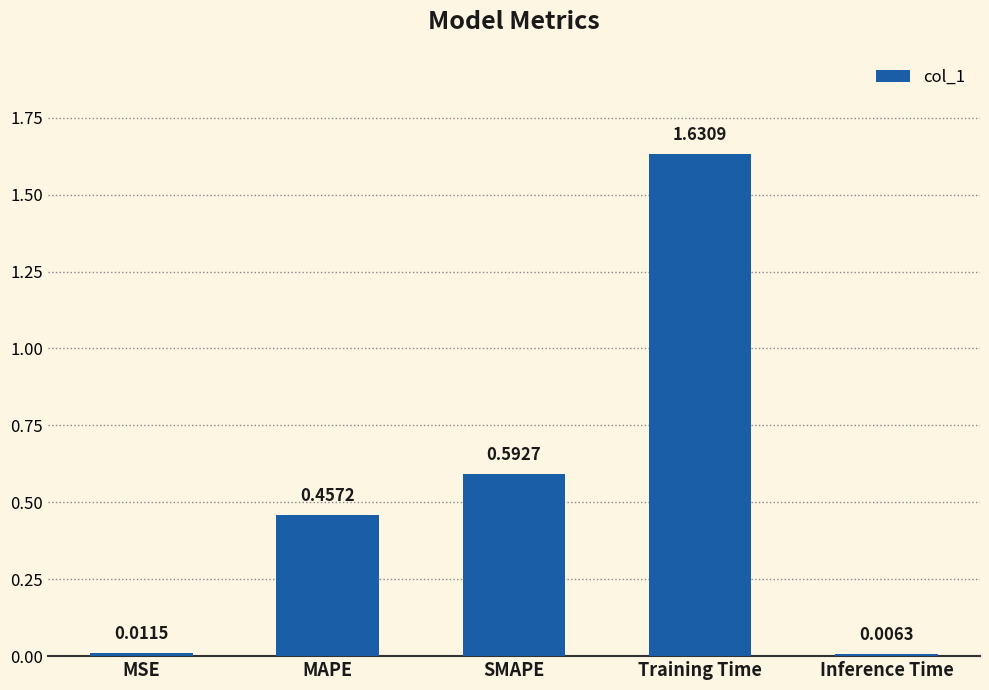

The value at MAPE is 0.3. True or false?

False